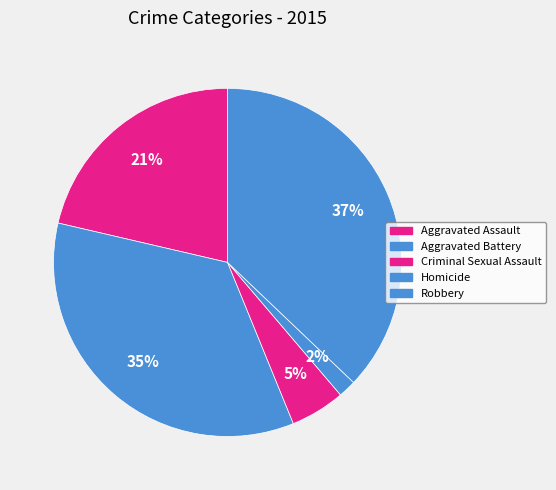

The Aggravated Assault slice represents 6% of the pie. True or false?

False